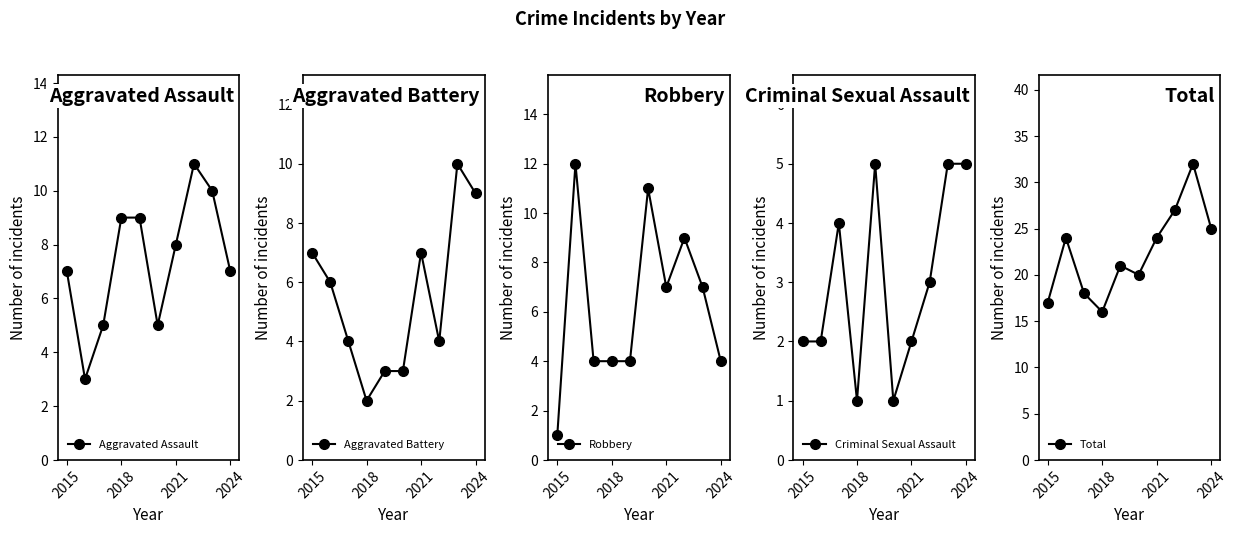

The value of Total at 5 is 32. True or false?

False